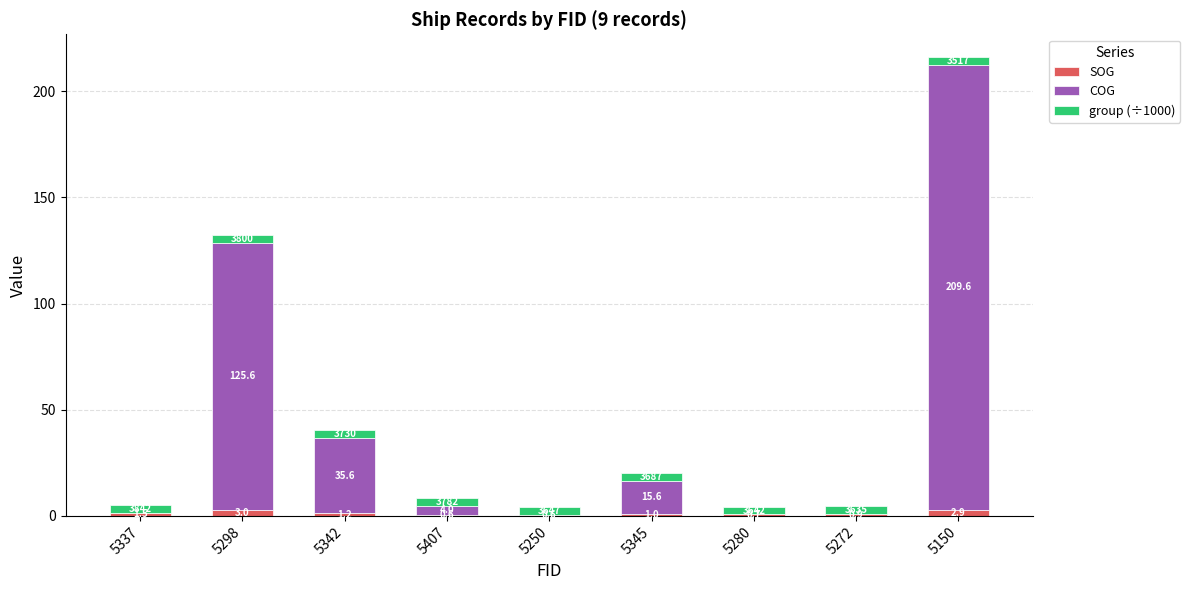

At which category is the sum across all series the highest?

5150